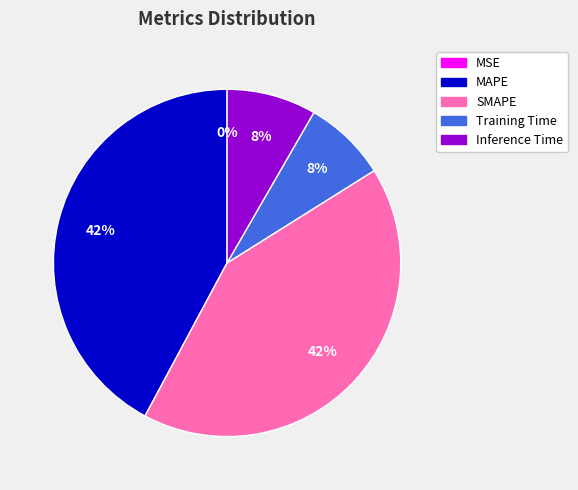

Between Inference Time and SMAPE, which is larger?

SMAPE